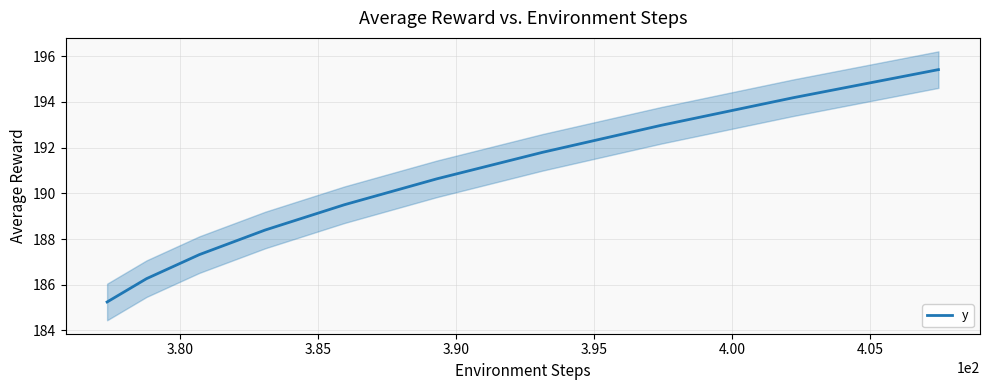

What is the maximum value for y?

195.4